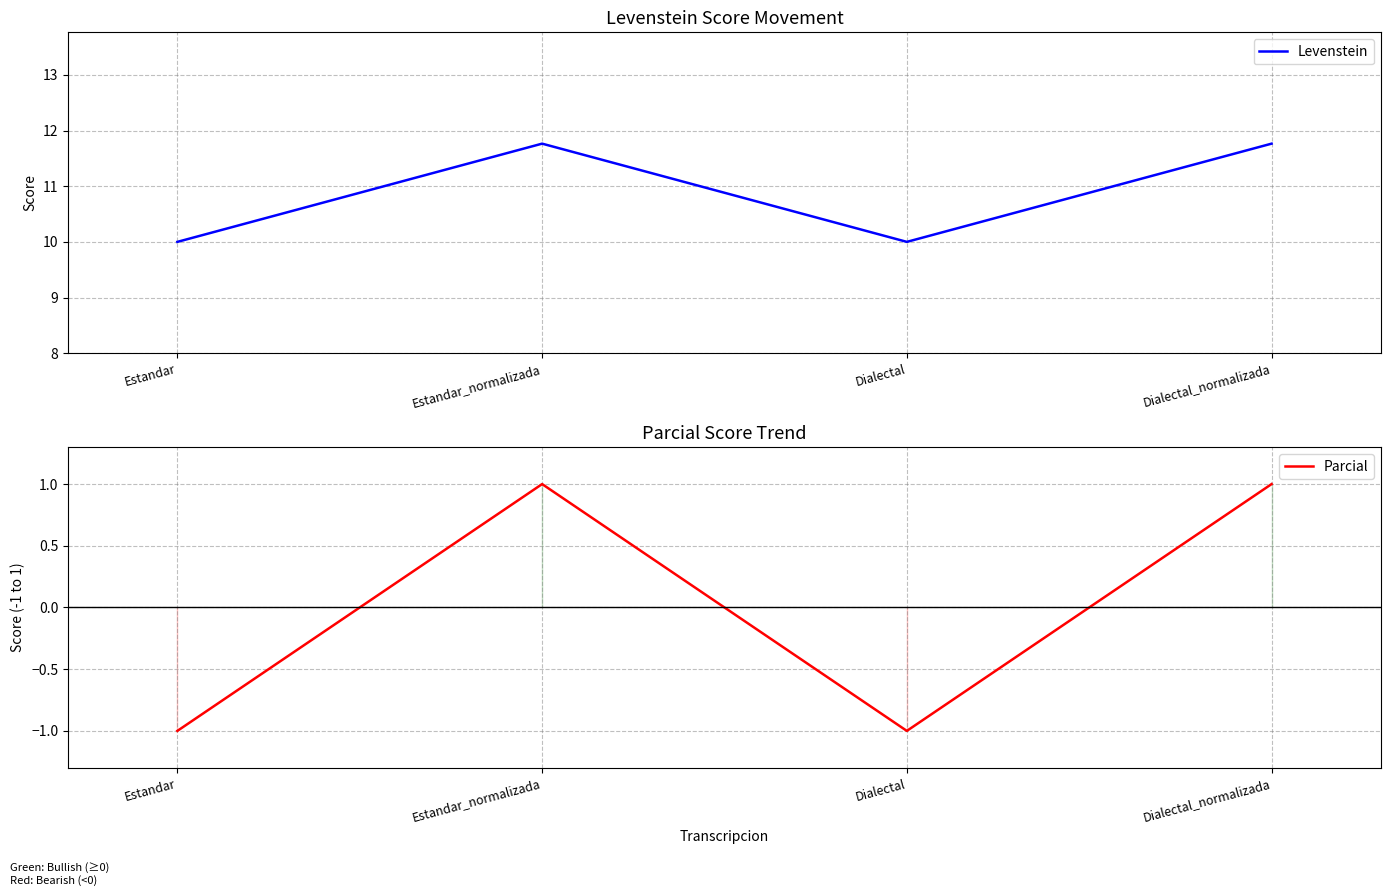

Is the value of Parcial at Estandar greater than the value of Levenstein at Estandar_normalizada?

No